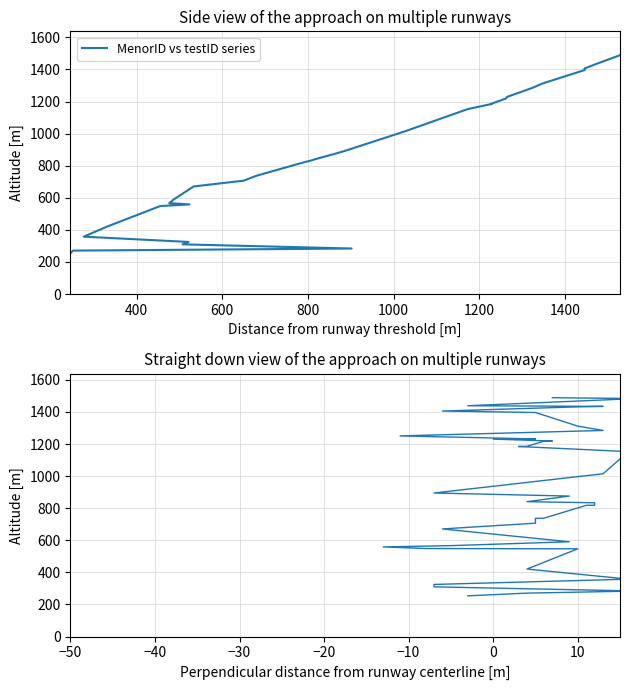

Which series has the largest total across all categories?

MenorID vs testID series